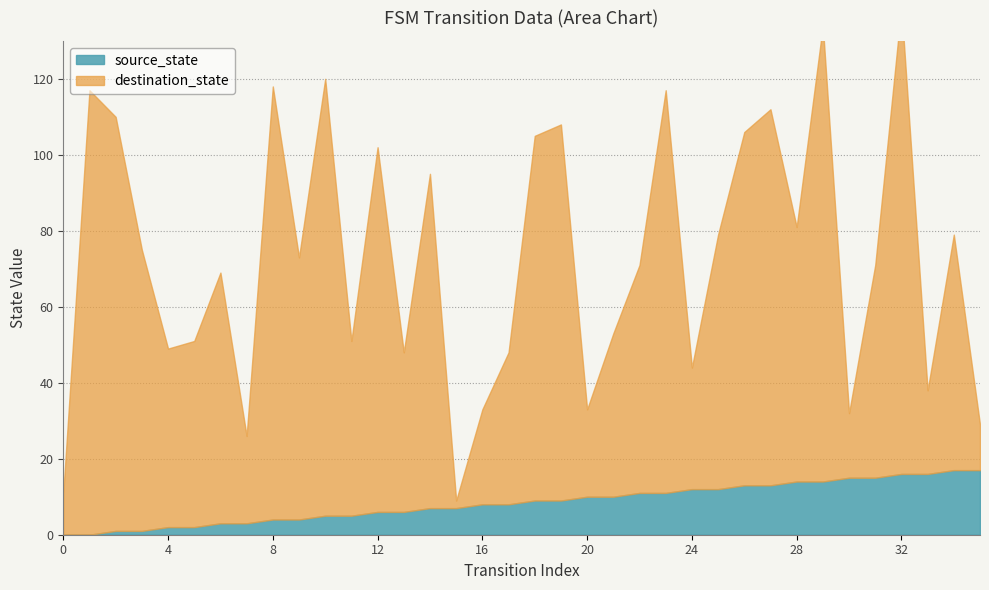

Between which two adjacent categories do destination_state and source_state first intersect?

14 and 15